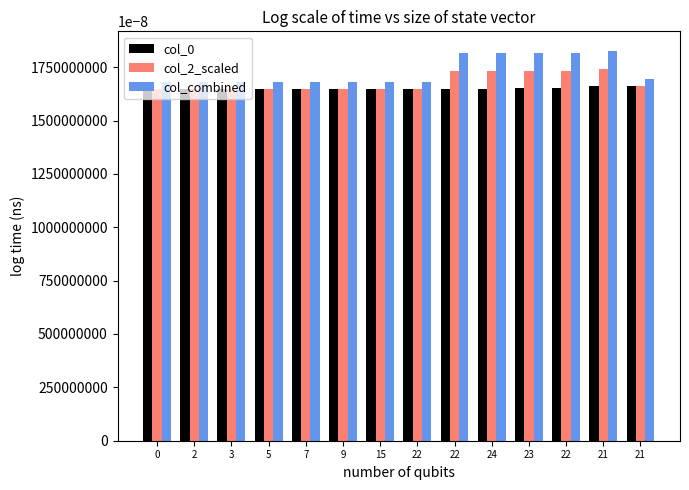

Is it true that col_2_scaled equals 17.3 at 24?

True